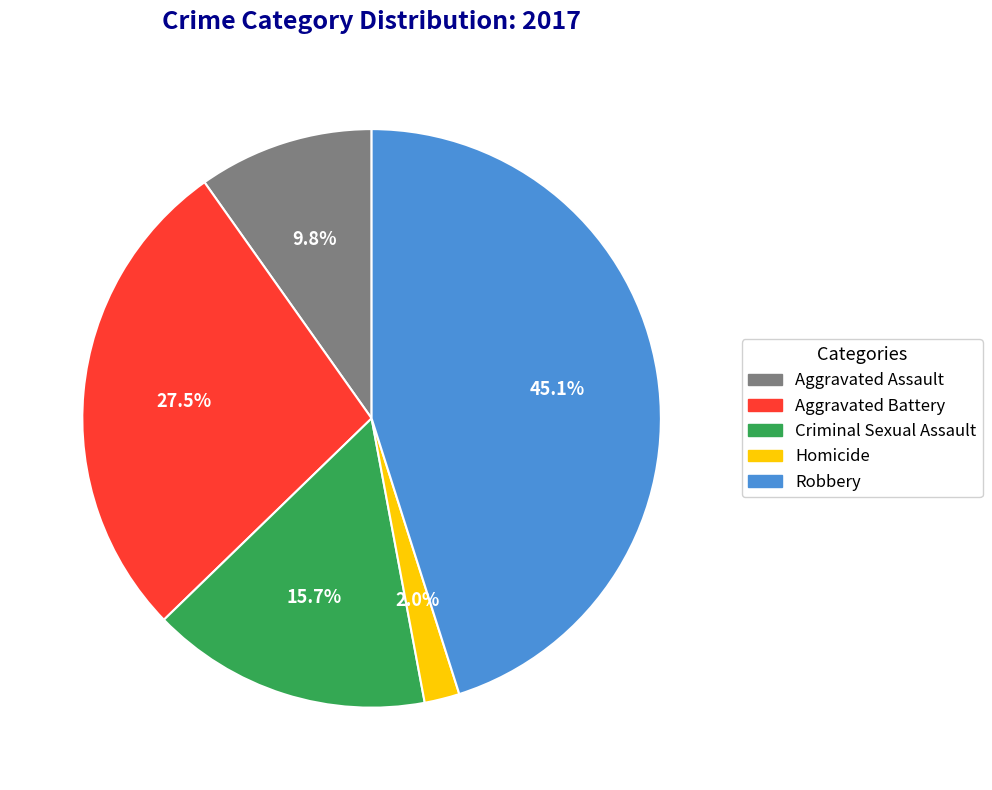

Does Criminal Sexual Assault account for over 50% of the chart?

No